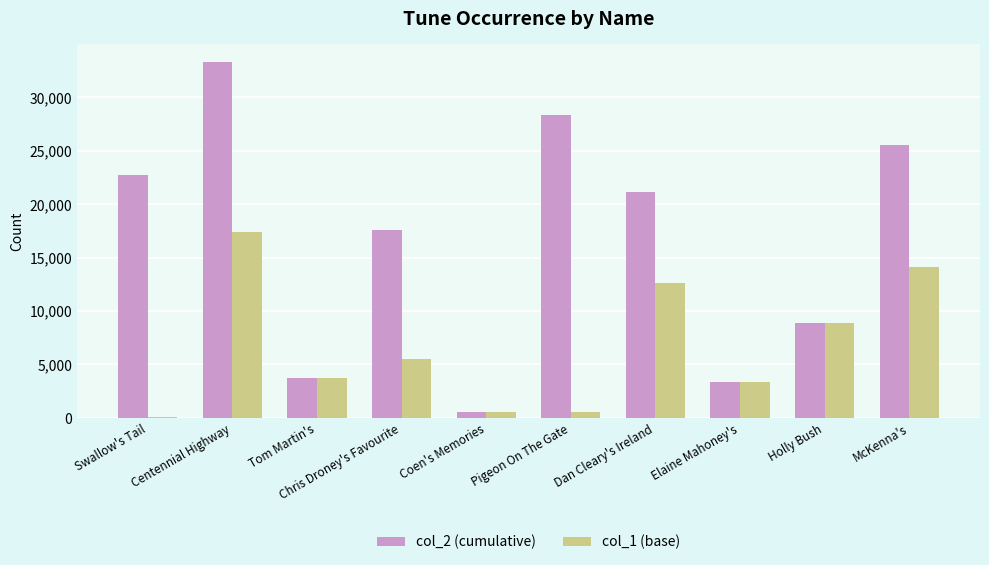

Which series changed the most between Coen's Memories and McKenna's?

col_2 (cumulative)